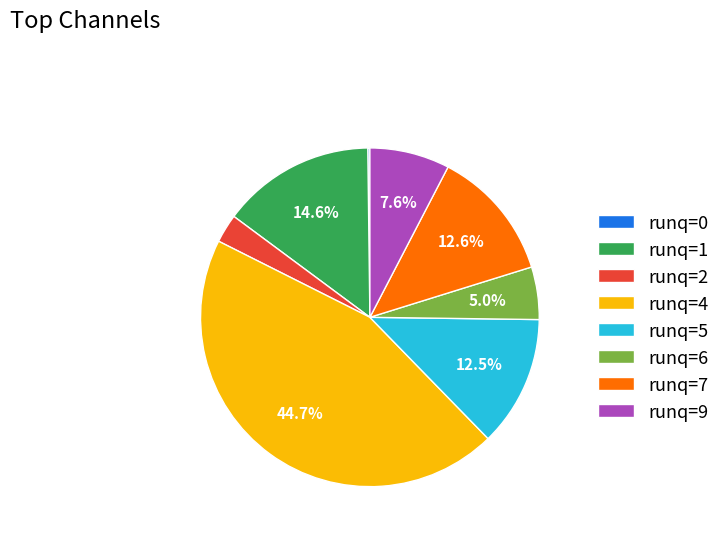

Approximately how many times larger is the value at runq=5 compared to runq=4?

0.3